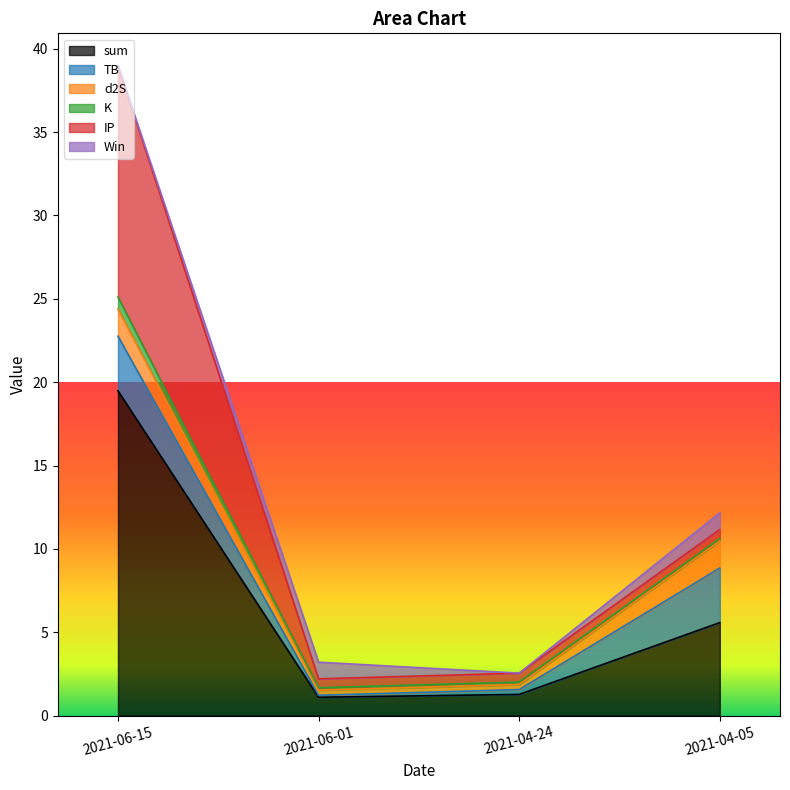

Which series has the largest total across all categories?

sum